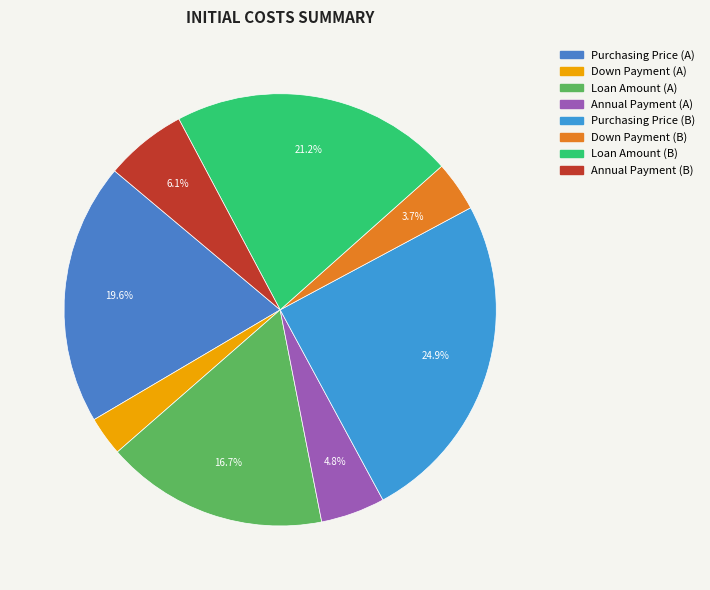

What is the largest slice in the pie chart?

Purchasing Price (B)